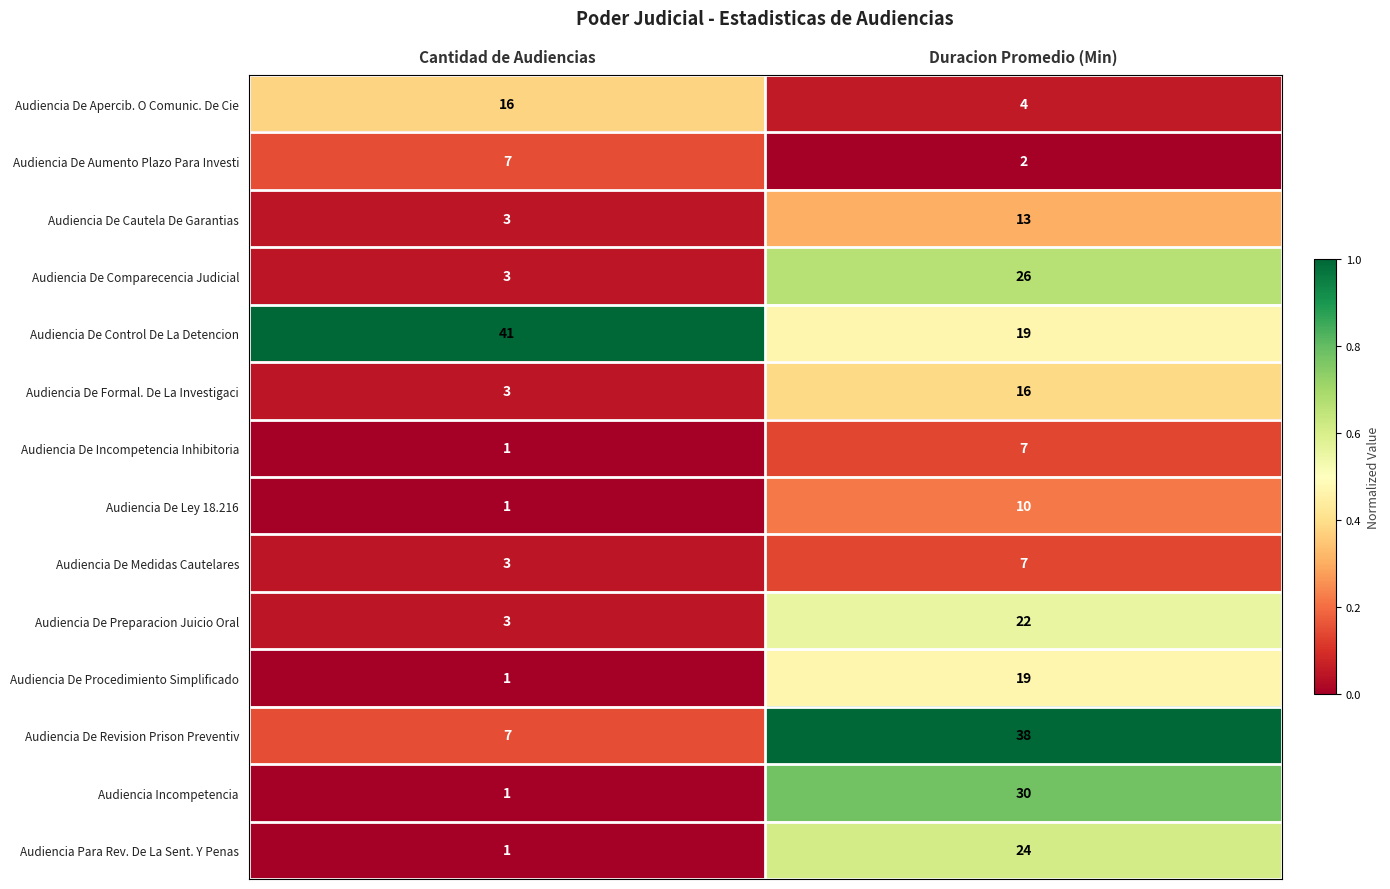

What is the spread (max minus min) of values at Cantidad de Audiencias?

40